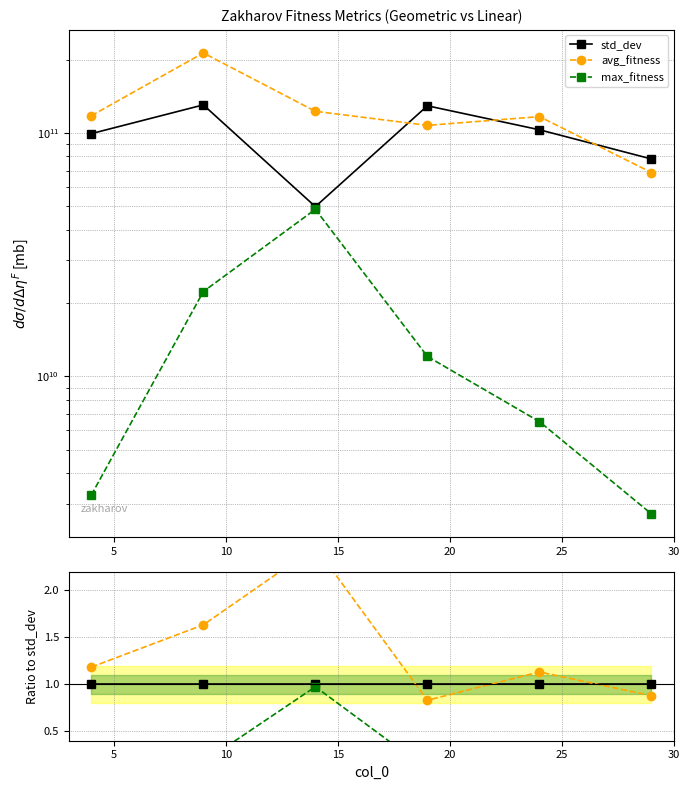

At how many categories does at least one series exceed 0?

6